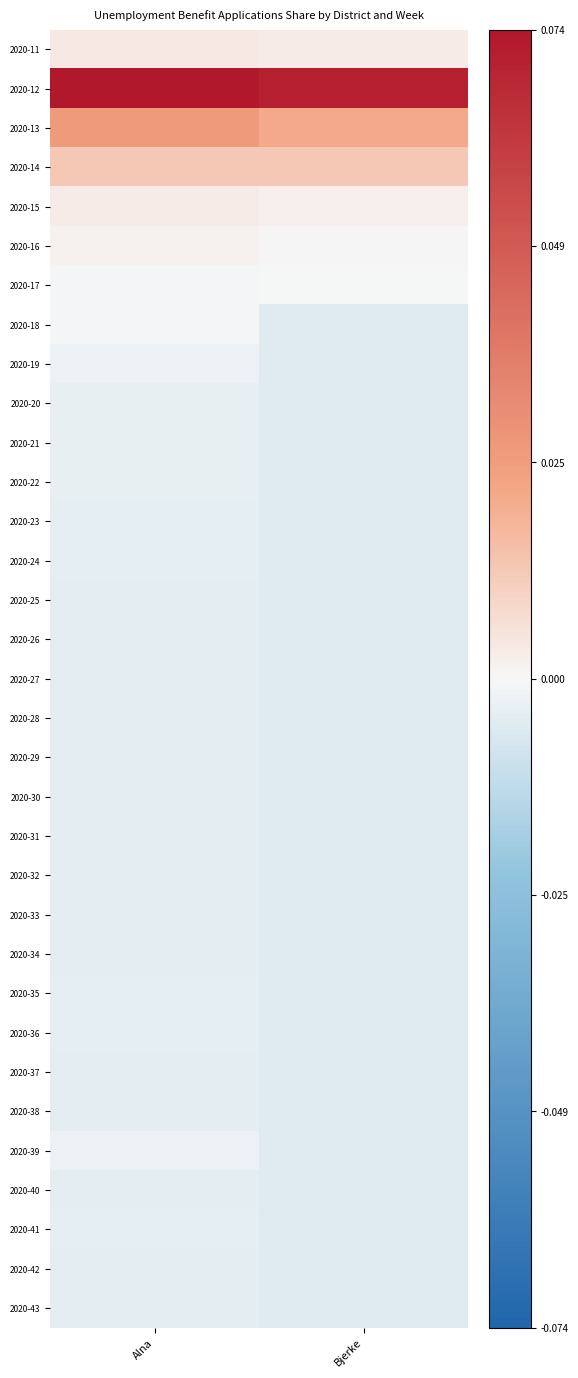

Reading left to right, transcribe all the data shown in this chart.

2020-11: Alna=0.0	Bjerke=0.0
2020-12: Alna=0.1	Bjerke=0.1
2020-13: Alna=0.0	Bjerke=0.0
2020-14: Alna=0.0	Bjerke=0.0
2020-15: Alna=0.0	Bjerke=0.0
2020-16: Alna=0.0	Bjerke=0.0
2020-17: Alna=-0.0	Bjerke=-0.0
2020-18: Alna=-0.0	Bjerke=-0.0
2020-19: Alna=-0.0	Bjerke=-0.0
2020-20: Alna=-0.0	Bjerke=-0.0
2020-21: Alna=-0.0	Bjerke=-0.0
2020-22: Alna=-0.0	Bjerke=-0.0
2020-23: Alna=-0.0	Bjerke=-0.0
2020-24: Alna=-0.0	Bjerke=-0.0
2020-25: Alna=-0.0	Bjerke=-0.0
2020-26: Alna=-0.0	Bjerke=-0.0
2020-27: Alna=-0.0	Bjerke=-0.0
2020-28: Alna=-0.0	Bjerke=-0.0
2020-29: Alna=-0.0	Bjerke=-0.0
2020-30: Alna=-0.0	Bjerke=-0.0
2020-31: Alna=-0.0	Bjerke=-0.0
2020-32: Alna=-0.0	Bjerke=-0.0
2020-33: Alna=-0.0	Bjerke=-0.0
2020-34: Alna=-0.0	Bjerke=-0.0
2020-35: Alna=-0.0	Bjerke=-0.0
2020-36: Alna=-0.0	Bjerke=-0.0
2020-37: Alna=-0.0	Bjerke=-0.0
2020-38: Alna=-0.0	Bjerke=-0.0
2020-39: Alna=-0.0	Bjerke=-0.0
2020-40: Alna=-0.0	Bjerke=-0.0
2020-41: Alna=-0.0	Bjerke=-0.0
2020-42: Alna=-0.0	Bjerke=-0.0
2020-43: Alna=-0.0	Bjerke=-0.0